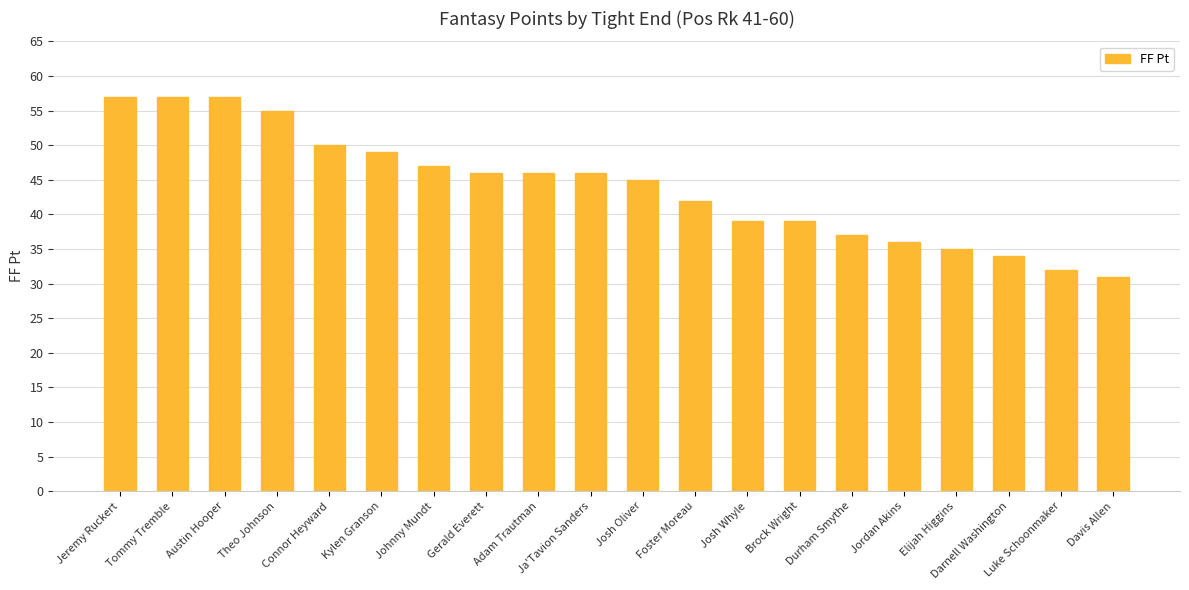

How many bars are there in total?

20